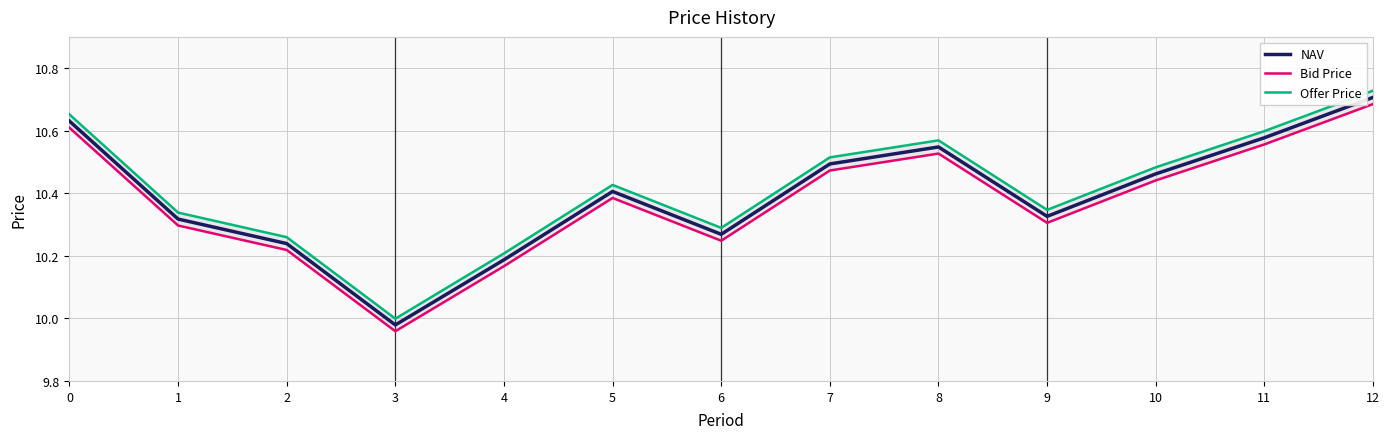

The value of Offer Price at 5 is 10.4. True or false?

True